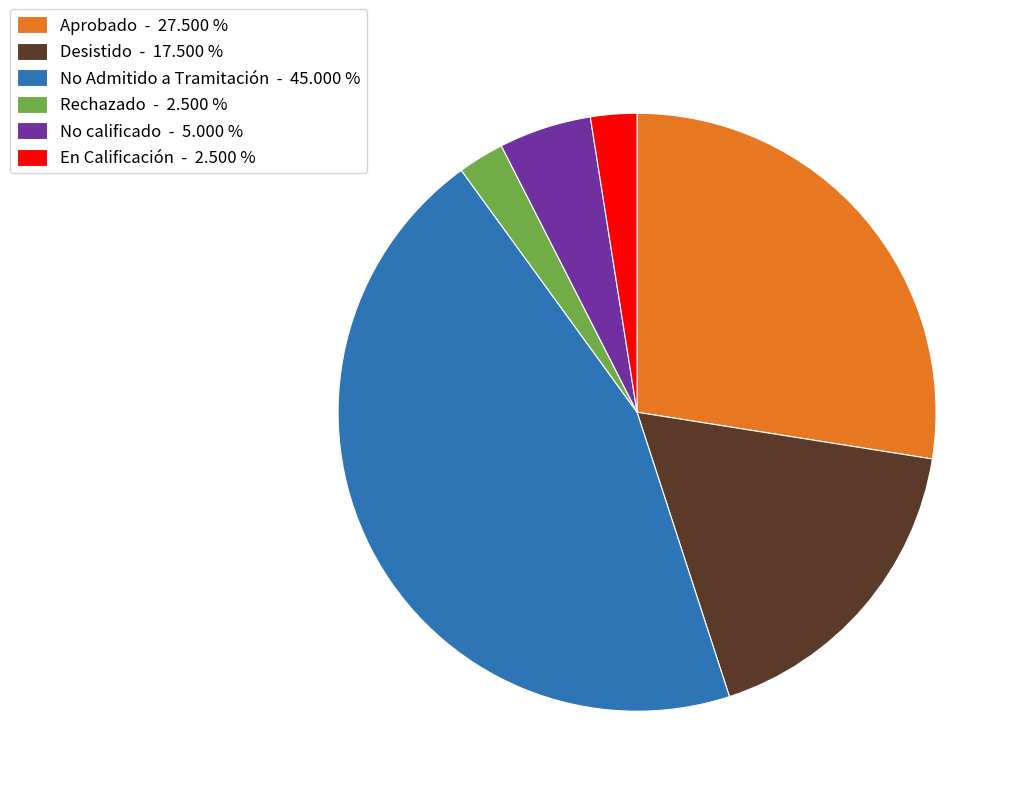

Which category has the biggest portion of the pie?

No Admitido a Tramitación - 45.000 %